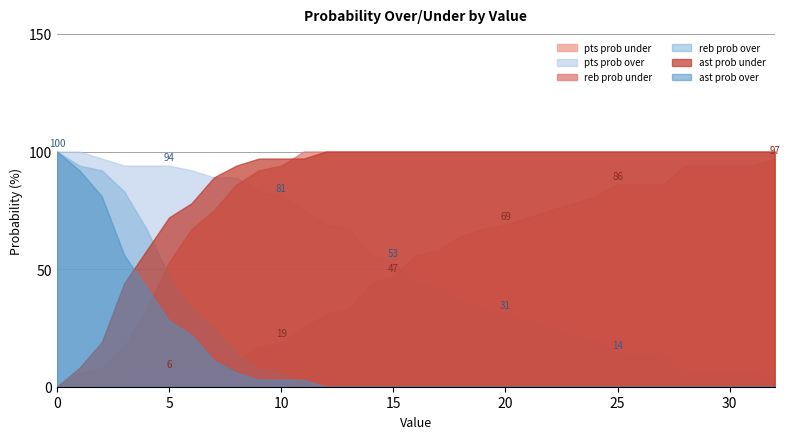

How many series are shown in this chart?

6